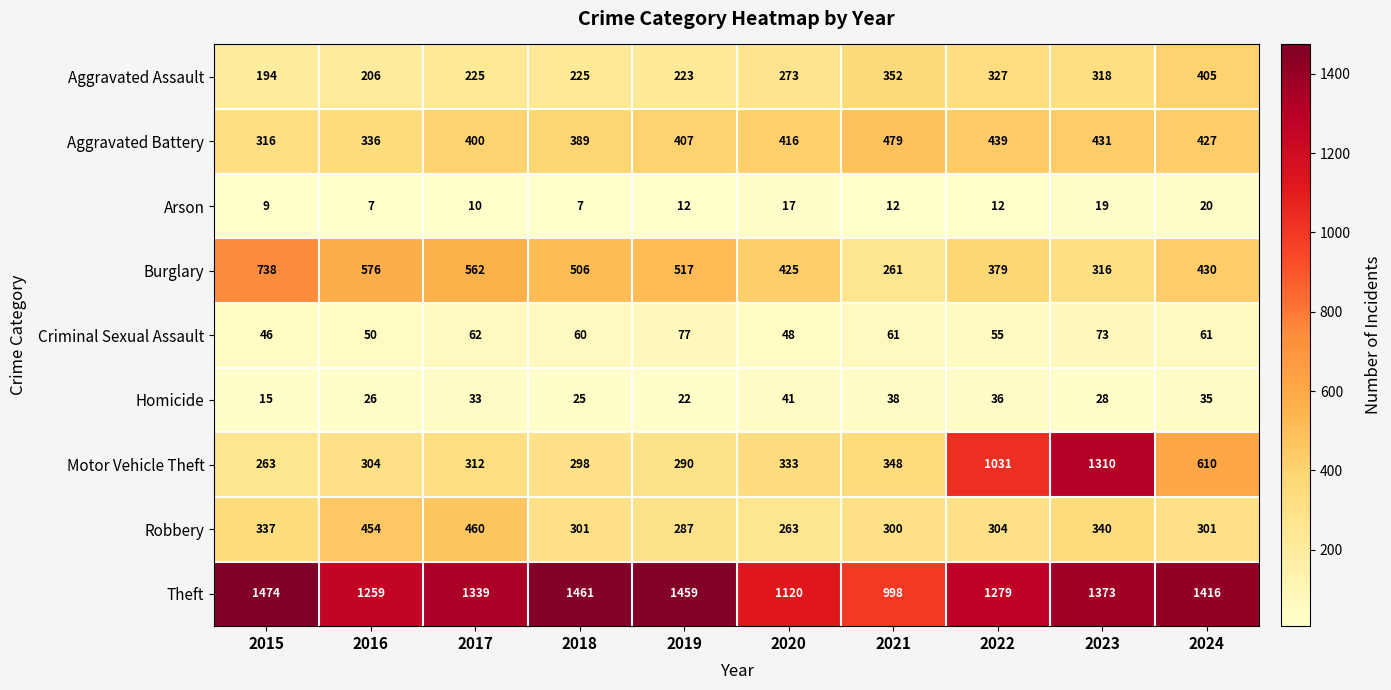

At which category is the sum across all series the highest?

2023